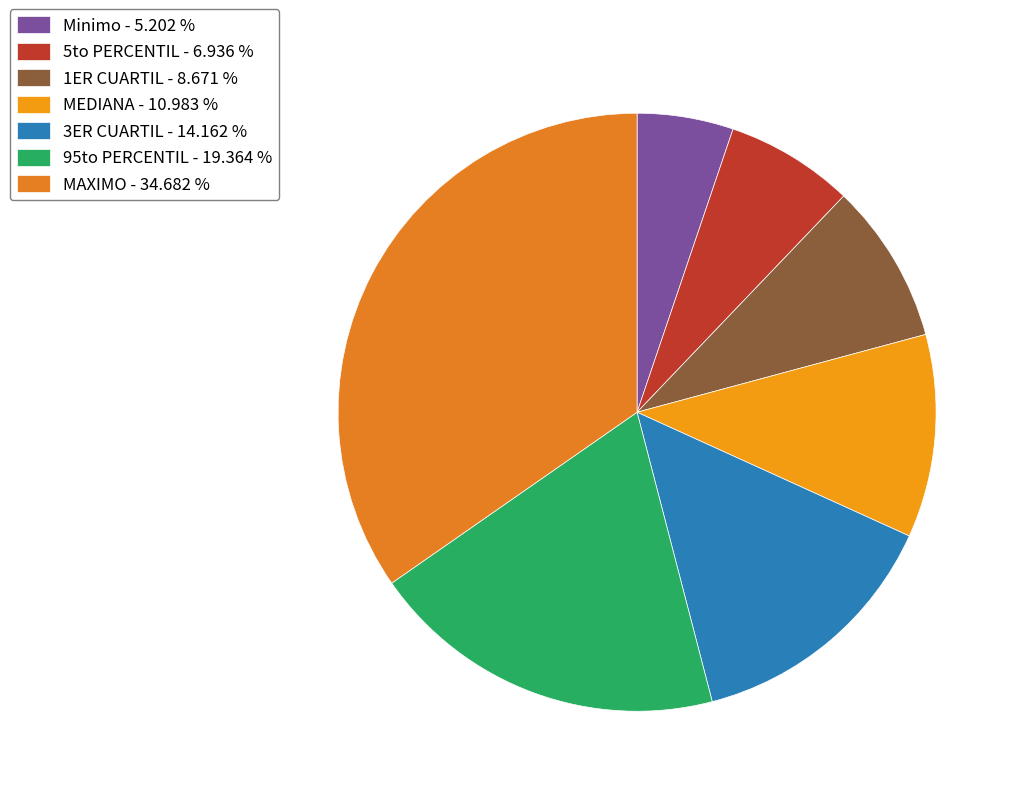

Do 1ER CUARTIL and MAXIMO together represent more than half of the pie?

No